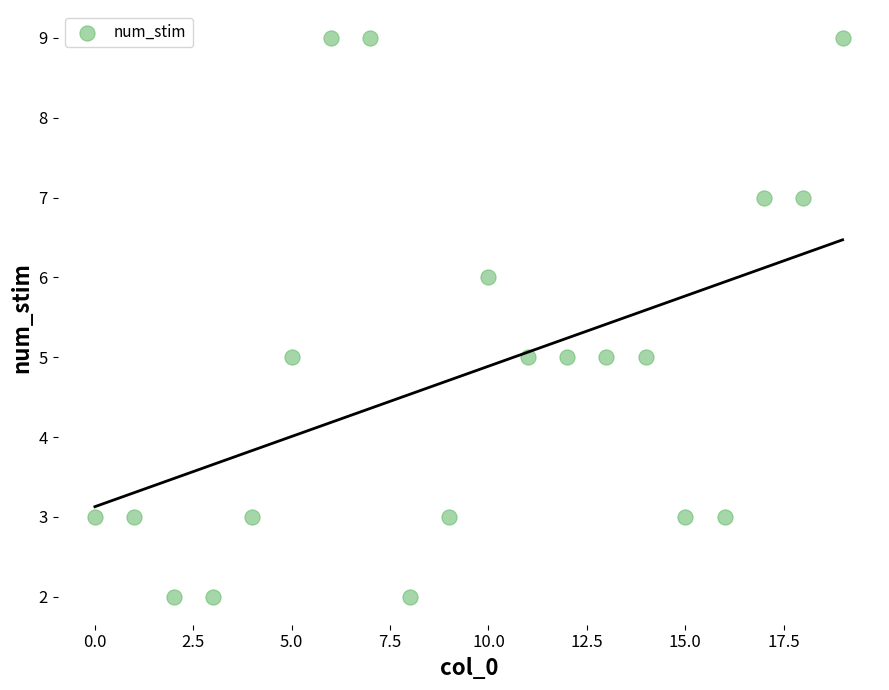

What is the range of Y values (max minus min)?

7